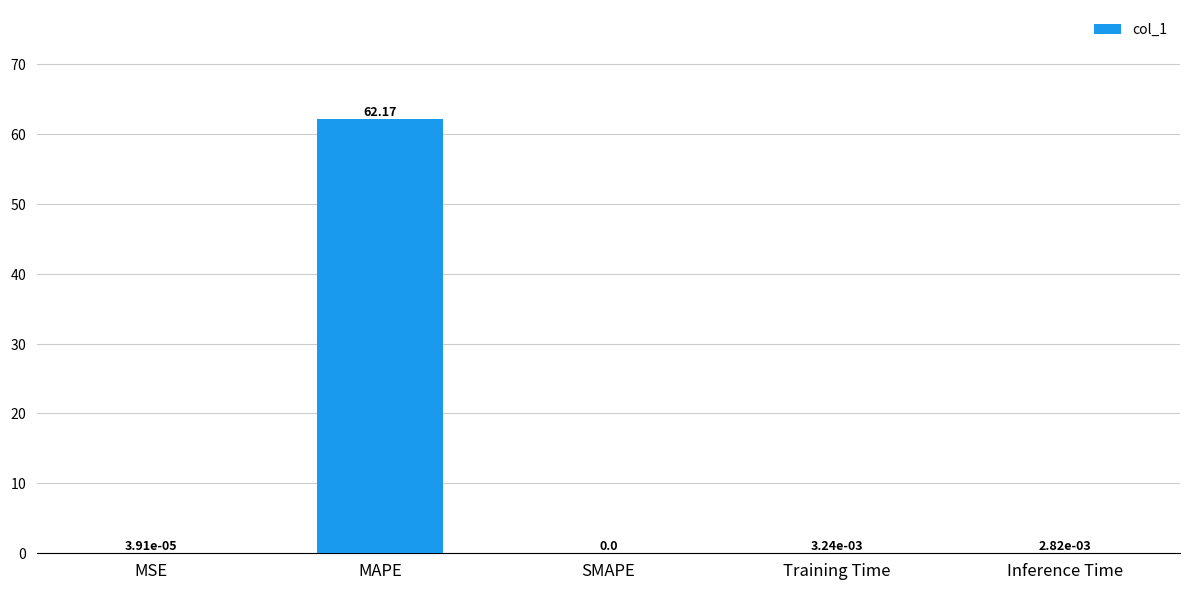

What is the sum of the values at MAPE and MSE?

62.2